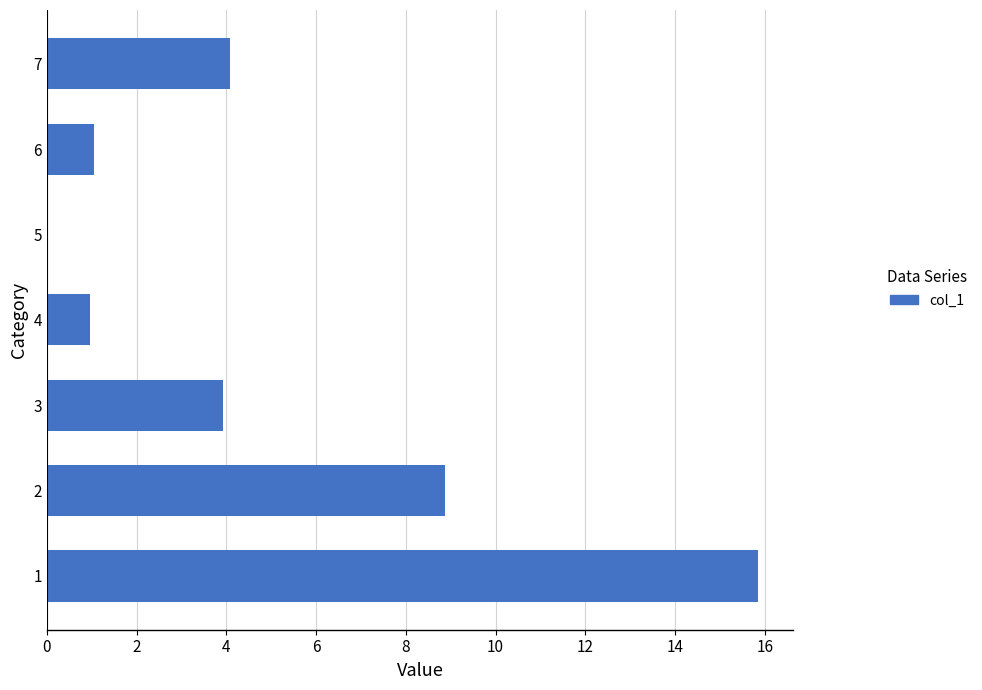

True or false: the data shows 5.8 at 1.

False